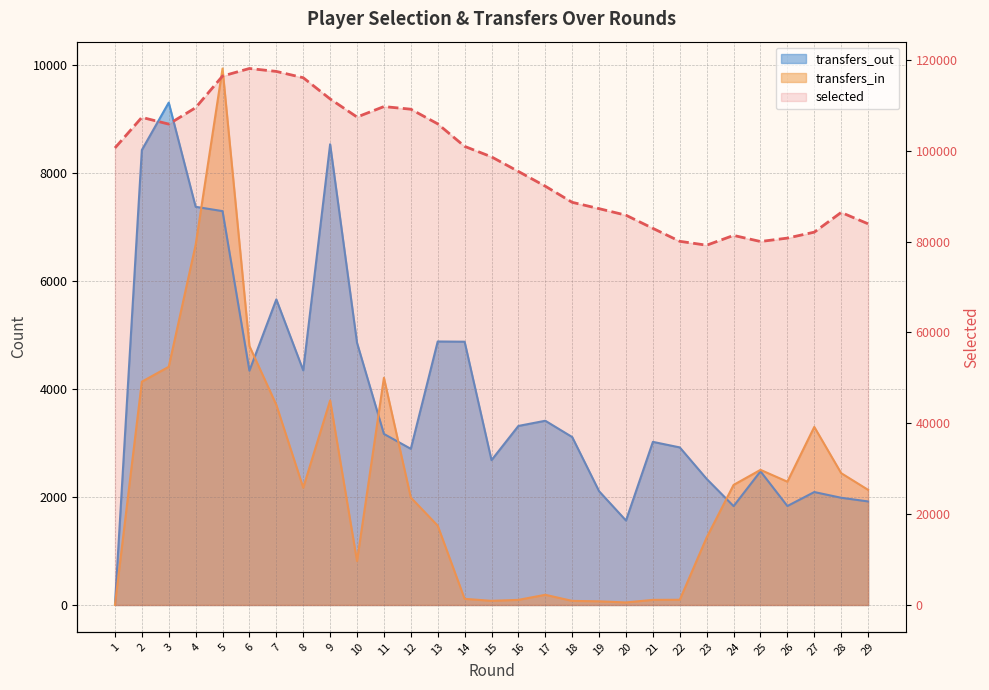

How many data points in transfers_in are above 2134?

14